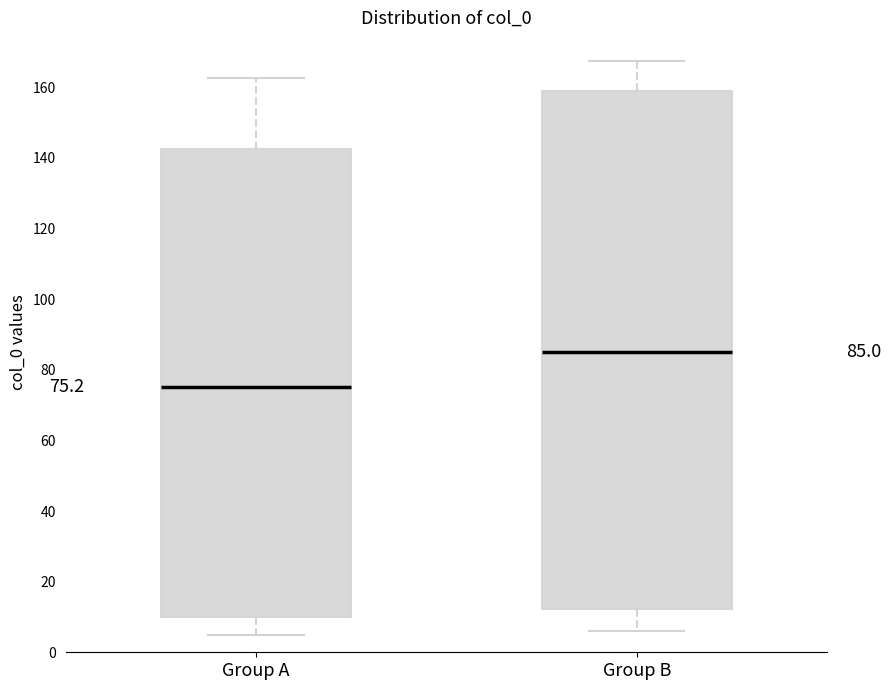

Which box has the lowest median line?

Group A